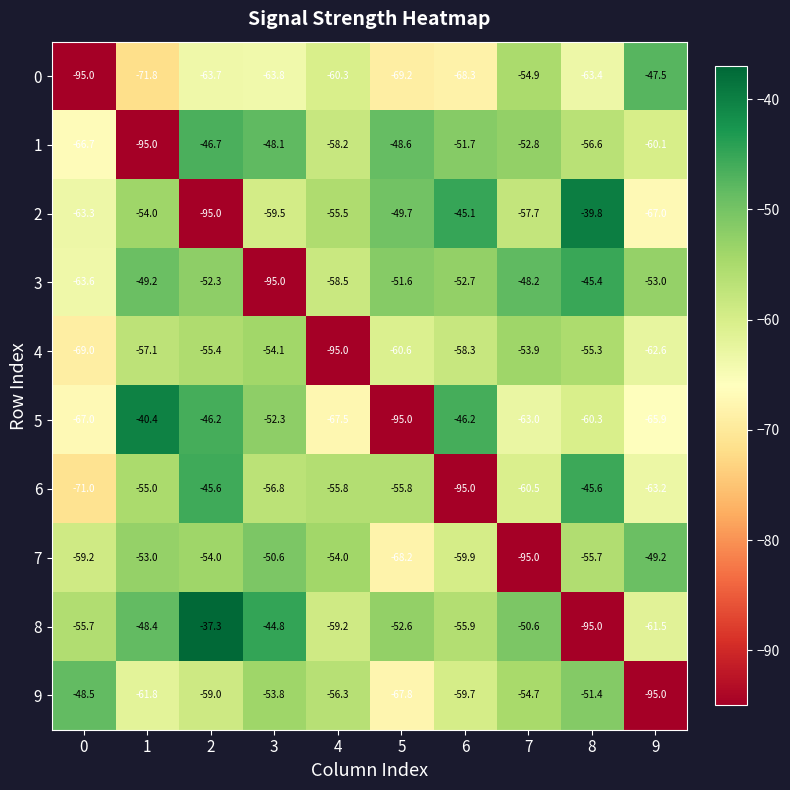

Between 7 and 9, which series saw the biggest shift?

7